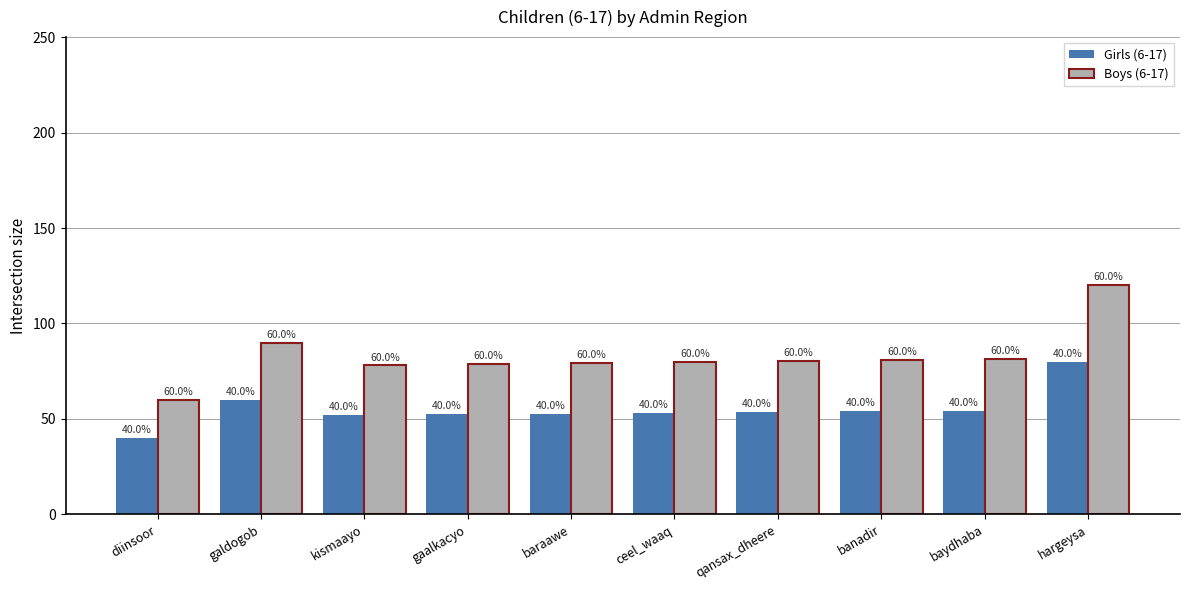

What is the approximate value of Girls (6-17) at baraawe?

52.8